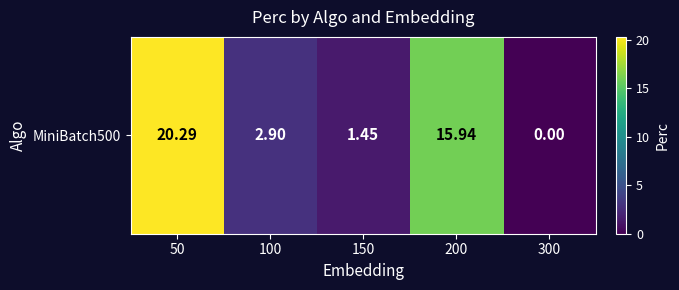

Reading right to left, extract all data points from this chart.

0.0	15.9	1.4	2.9	20.3